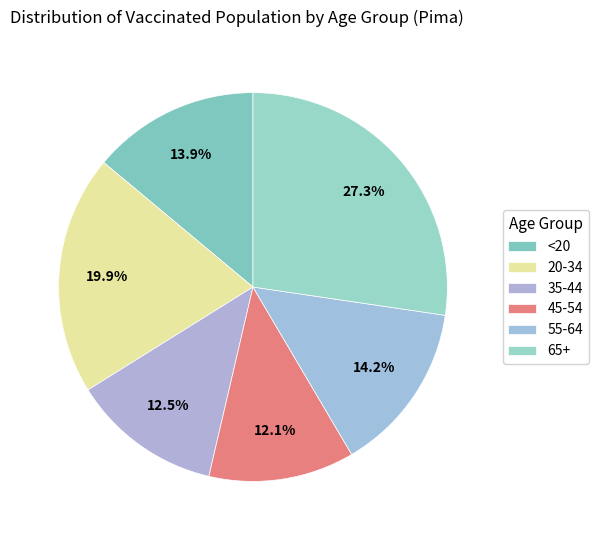

How many segments does this pie chart have?

6